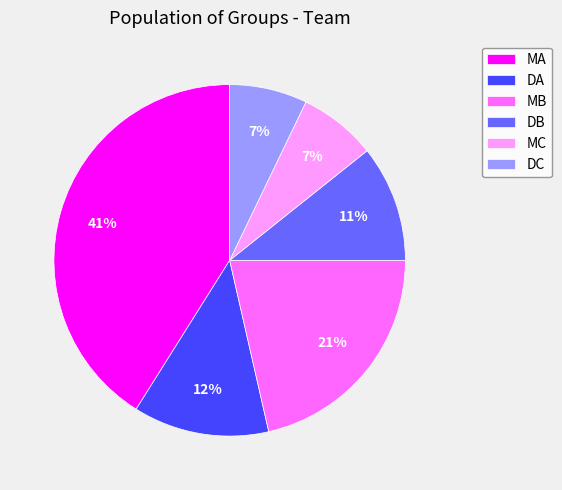

The MA slice represents 41% of the pie. True or false?

True